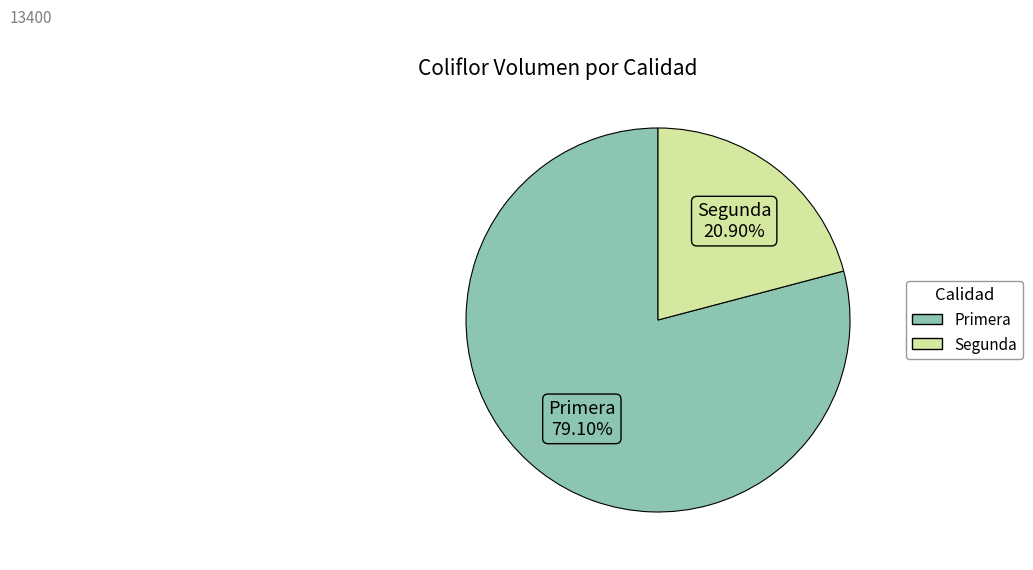

Count the number of slices in the pie.

2